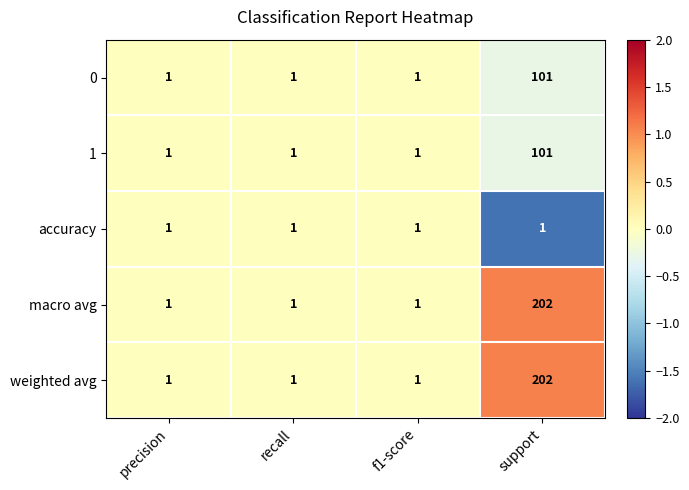

Count the macro avg values in the range 1 to 202.

4